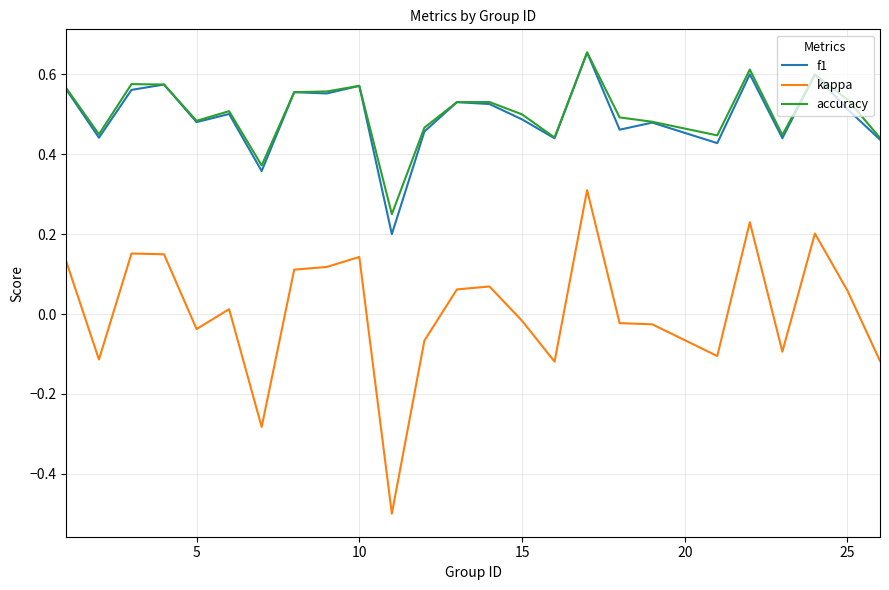

Which series has the widest spread of values?

kappa